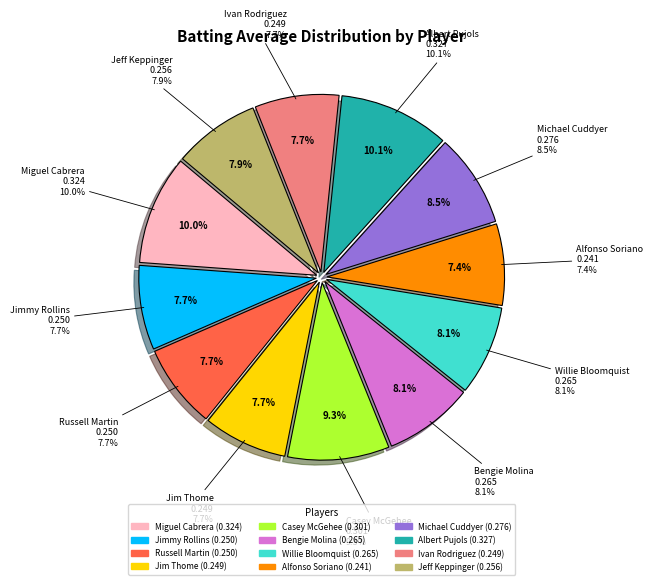

What is the change in value from Miguel Cabrera to Jim Thome?

-0.1